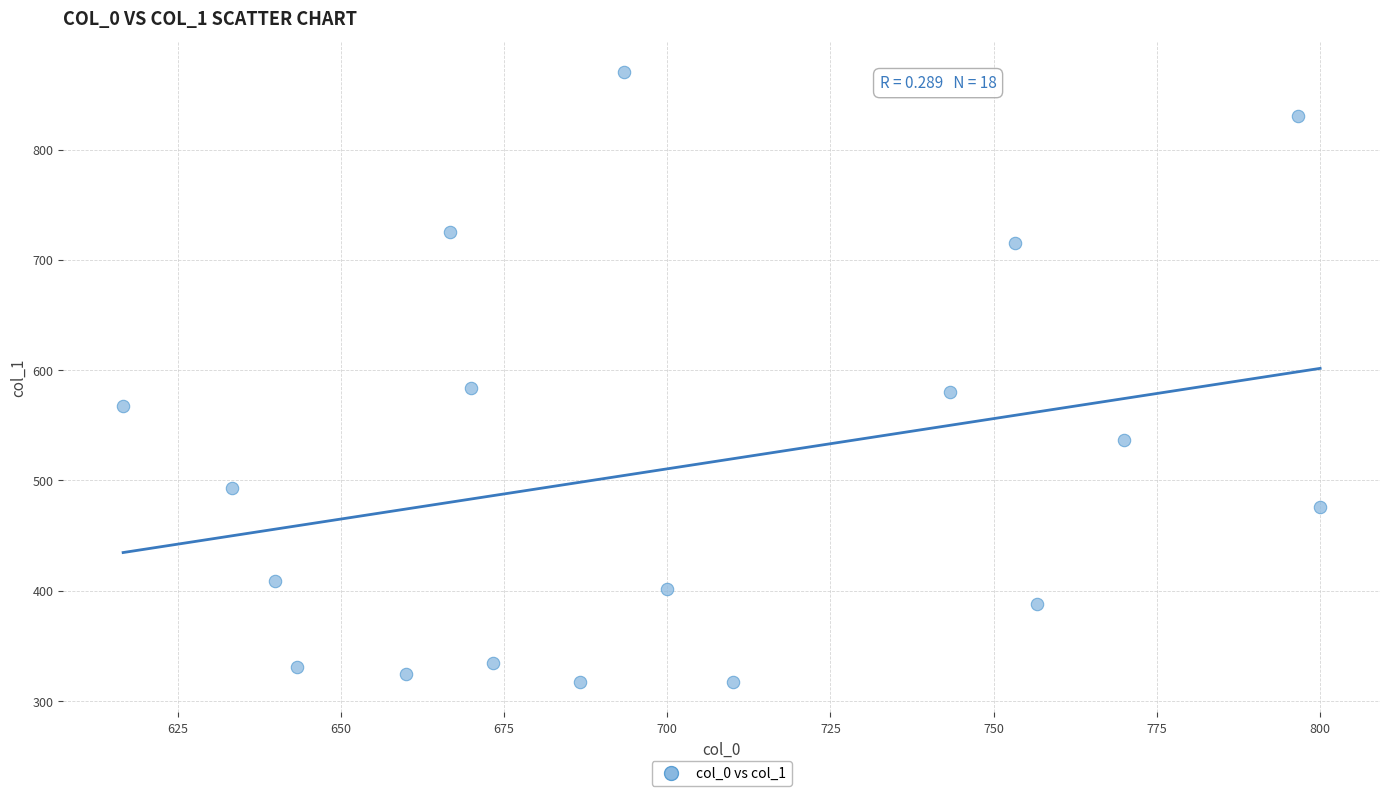

What is the range of X values (max minus min)?

183.3